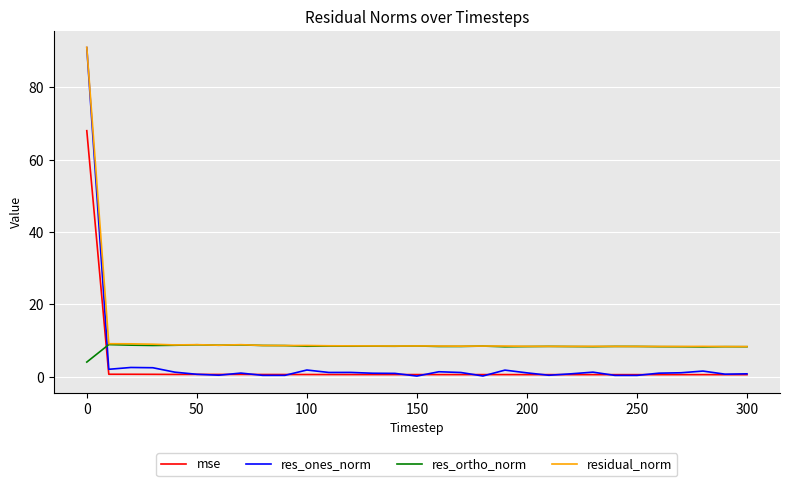

True or false: res_ortho_norm and res_ones_norm cross at least once.

True